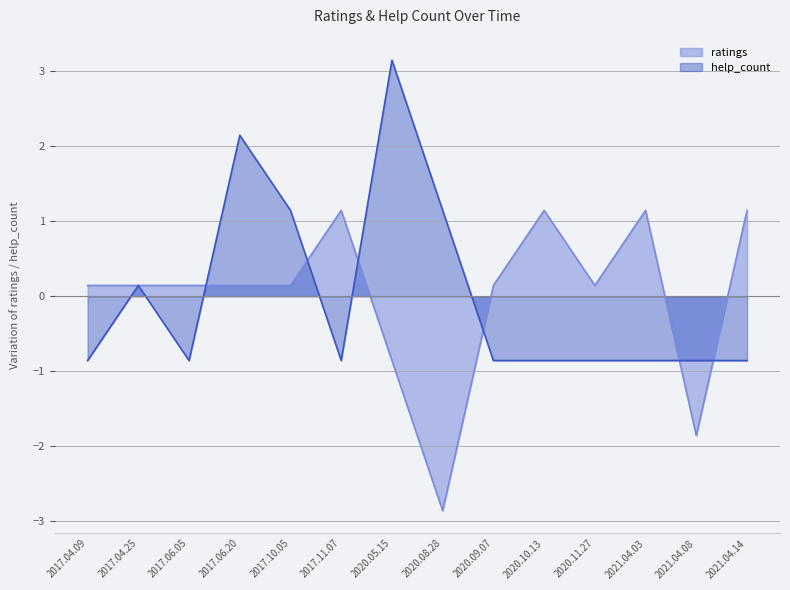

Does the chart have visible grid lines?

Yes